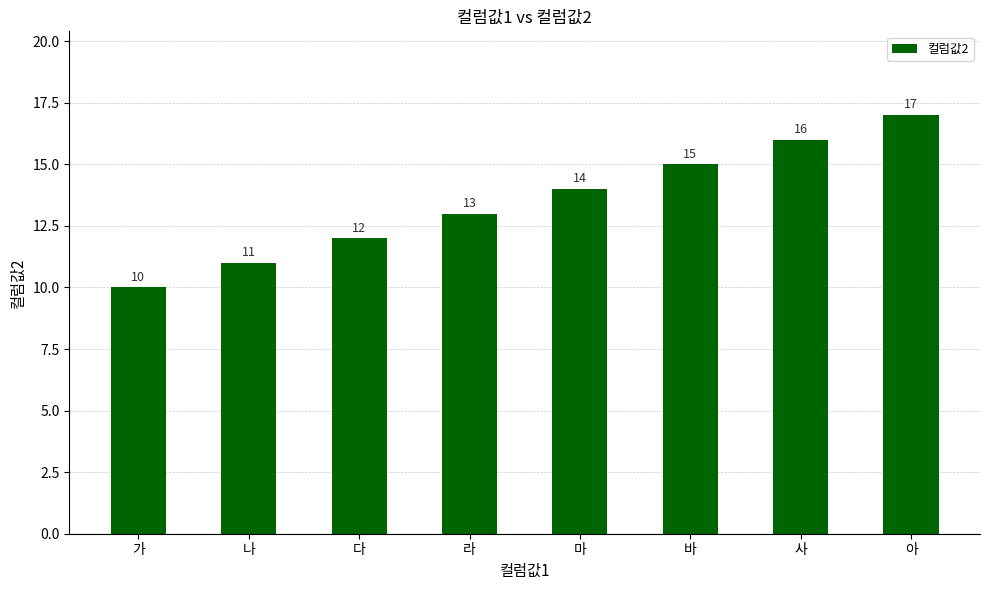

Which has a higher value, 사 or 가?

사